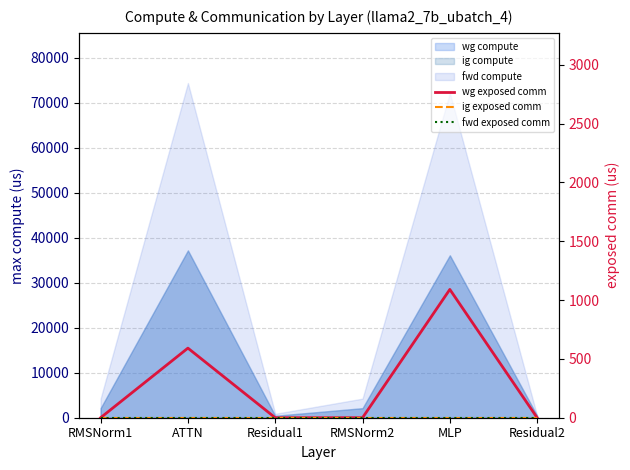

Reading right to left, what are all the values shown in this chart?

wg exposed comm: 0.0	1090.2	0.0	0.0	591.4	0.0
ig exposed comm: 0.0	0.0	0.0	0.0	0.0	0.0
fwd exposed comm: 0.0	0.0	0.0	0.0	0.0	0.0